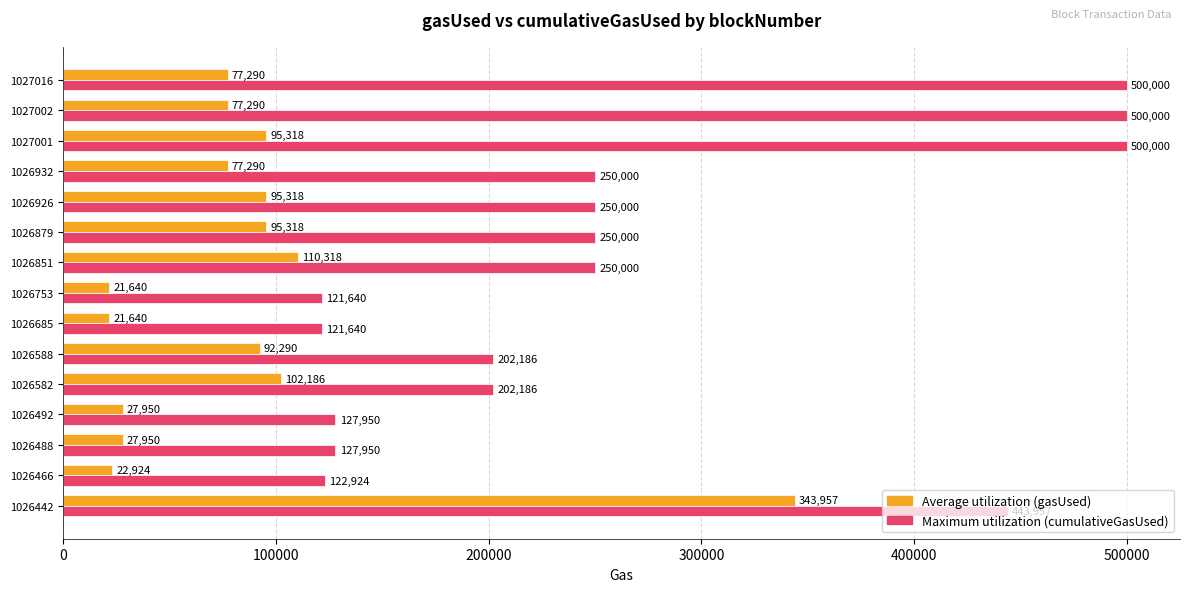

What is the spread (max minus min) of values at 1026588?

109896